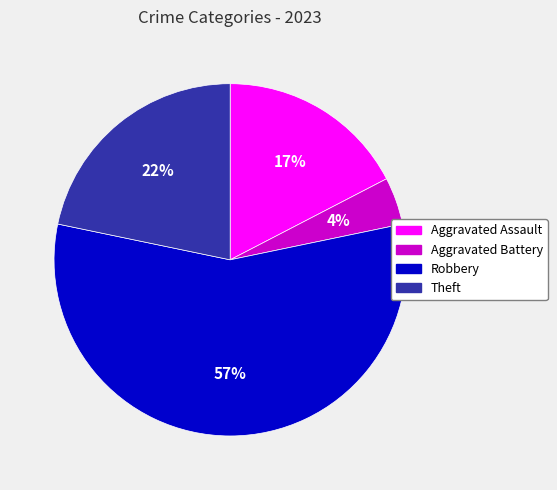

To the nearest percent, what is the average slice percentage?

25%